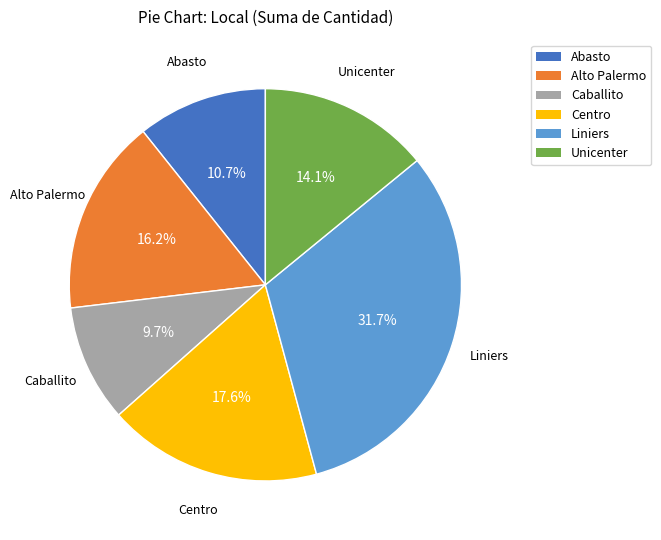

Between Centro and Abasto, which is larger?

Centro